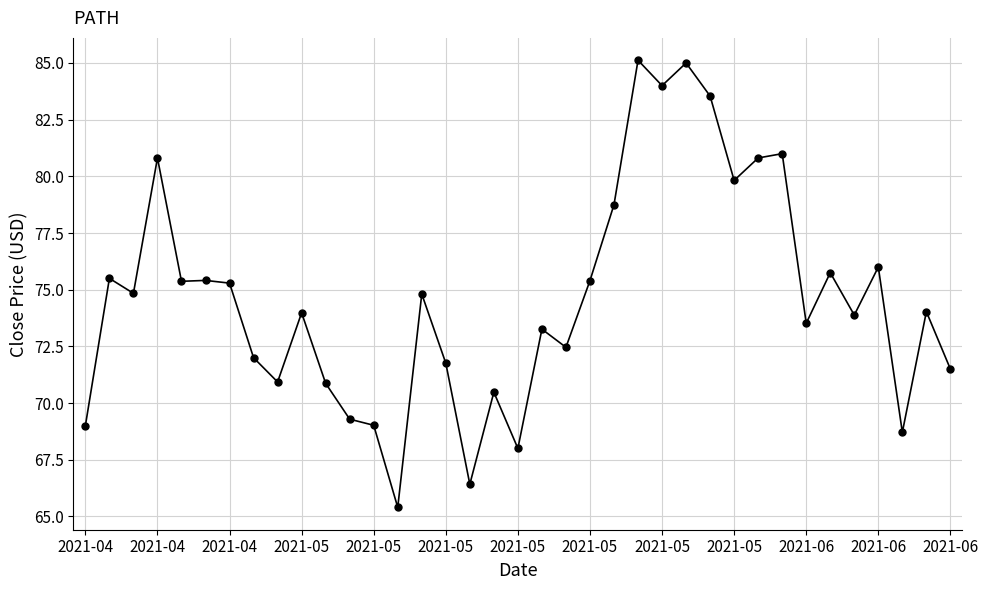

What is the value of the 22nd point from the left?

75.4